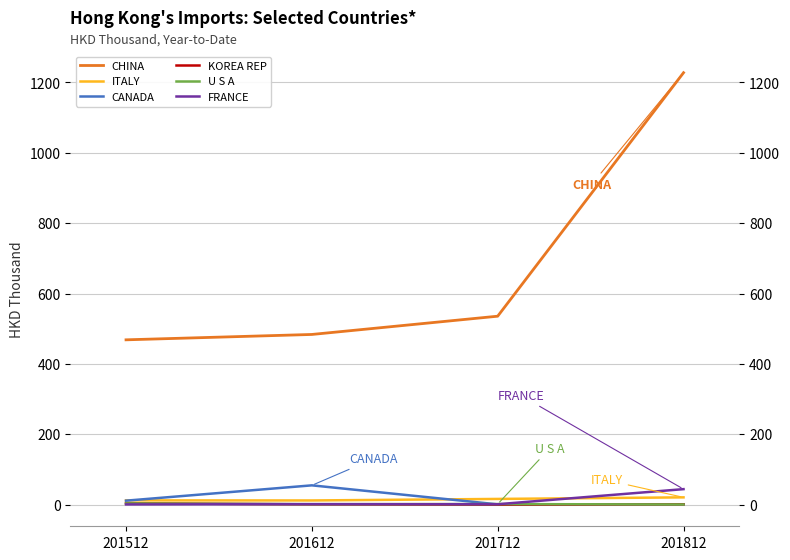

How many intersections are there between CANADA and KOREA REP?

1